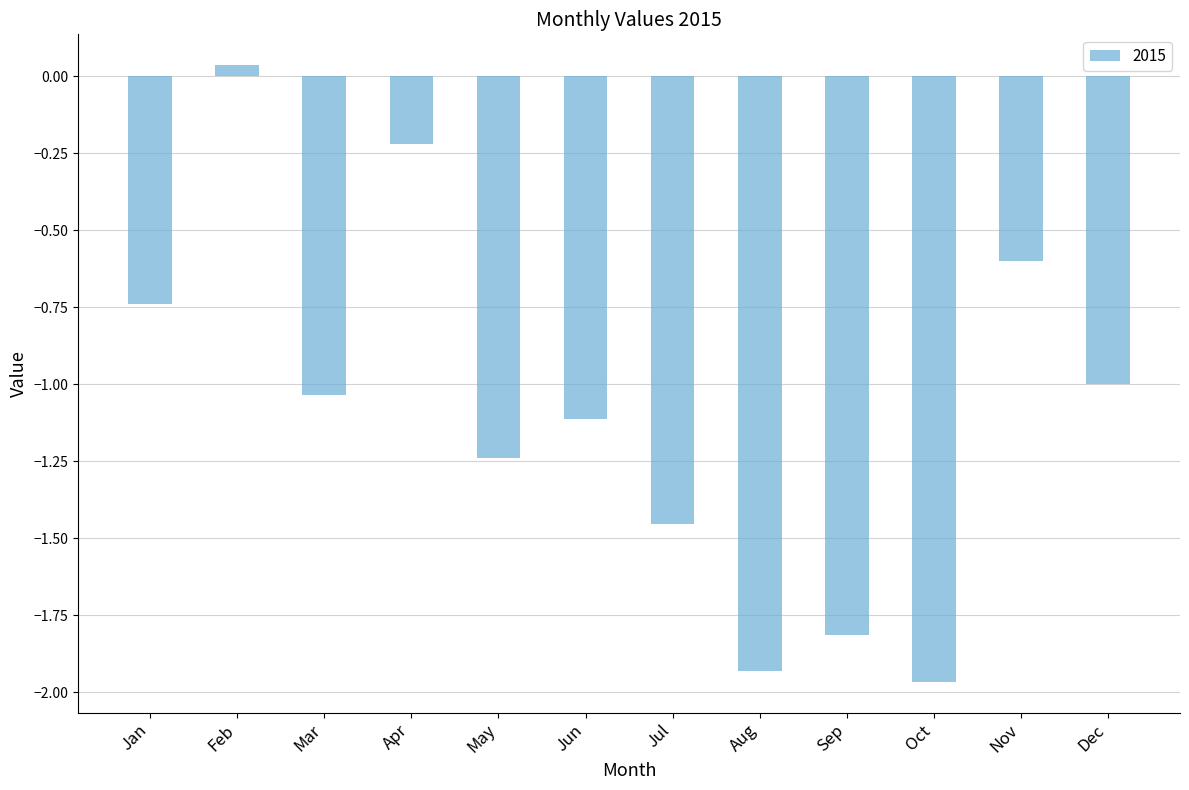

At which label is the value closest to 0?

Feb